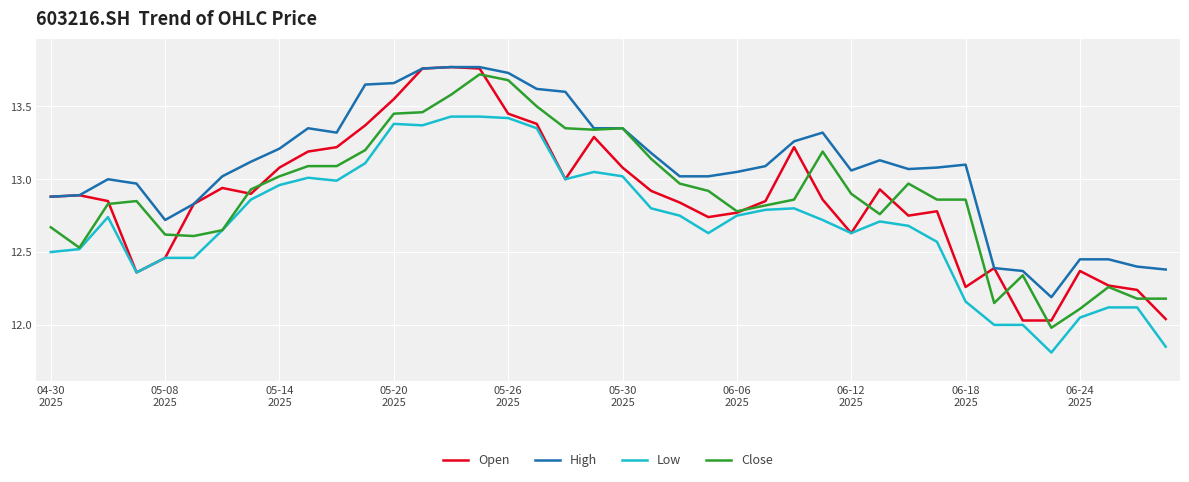

Which series has the largest total across all categories?

High